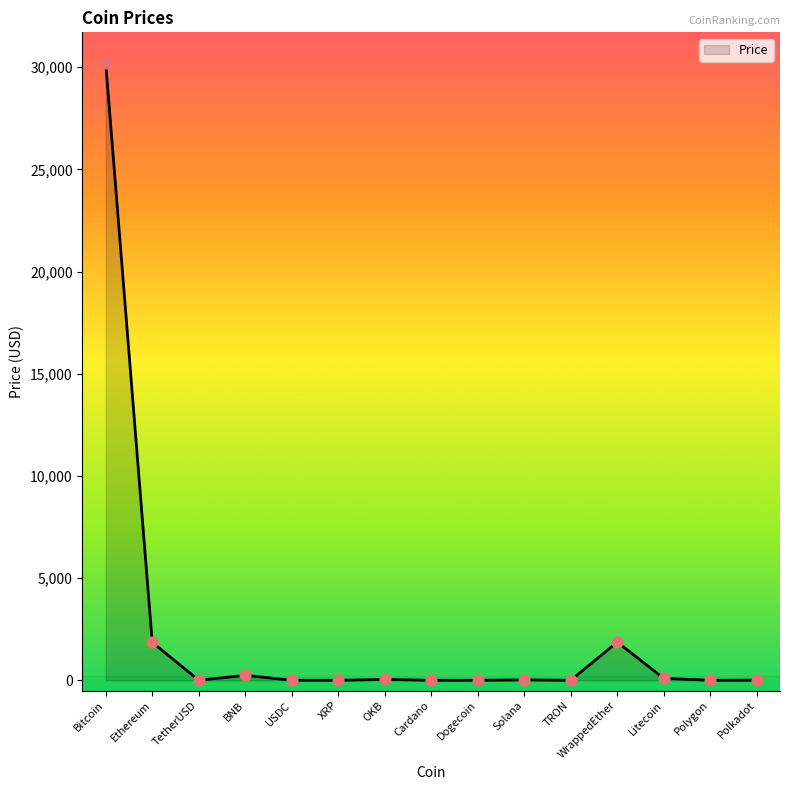

At which category does the chart reach its peak across all series?

Bitcoin